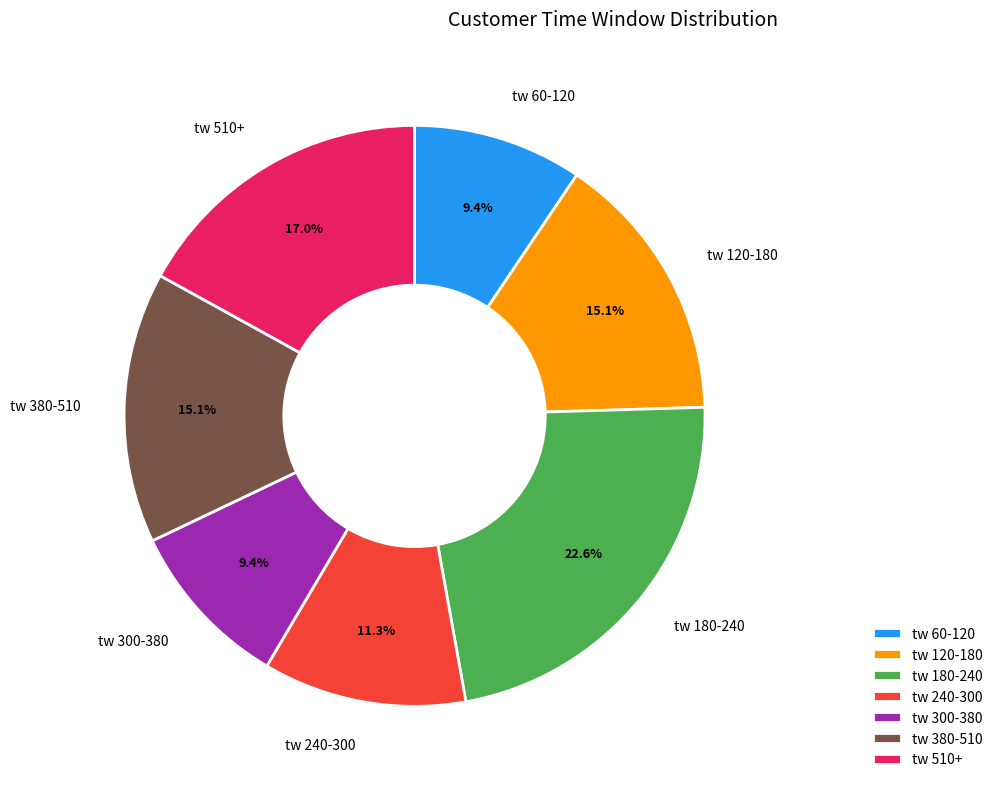

Which has a higher value, tw 510+ or tw 380-510?

tw 510+